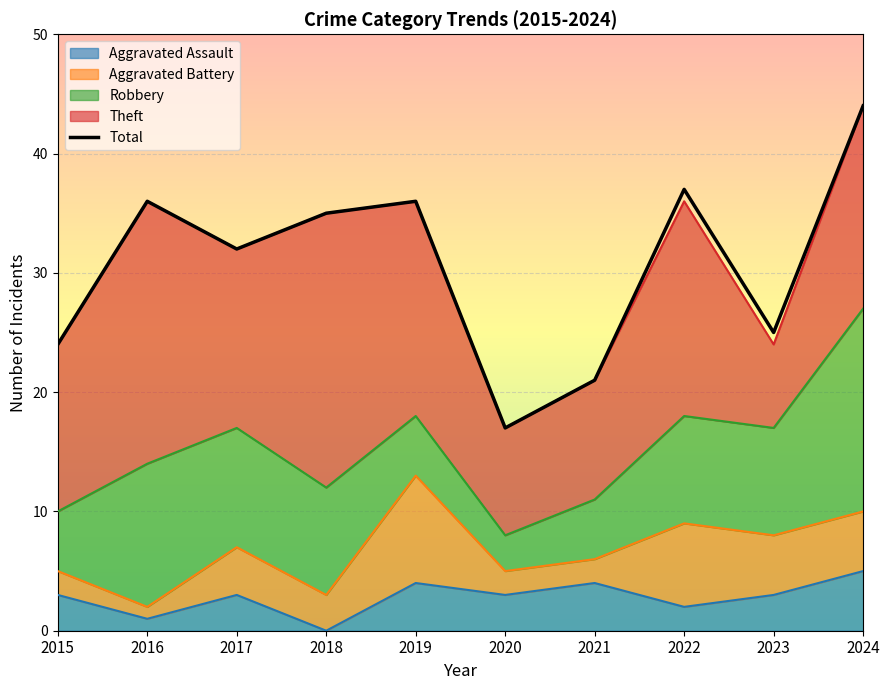

Reading right to left, extract all data points from this chart.

2024=44	2023=25	2022=37	2021=21	2020=17	2019=36	2018=35	2017=32	2016=36	2015=24